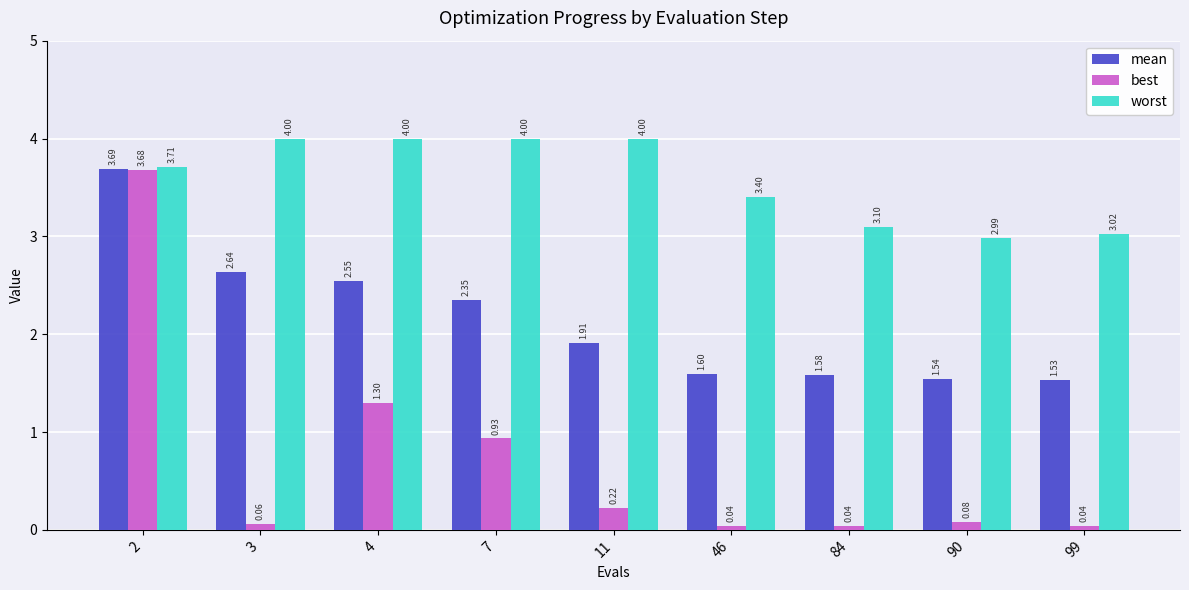

List the series in order of their overall mean, highest first.

worst, mean, best